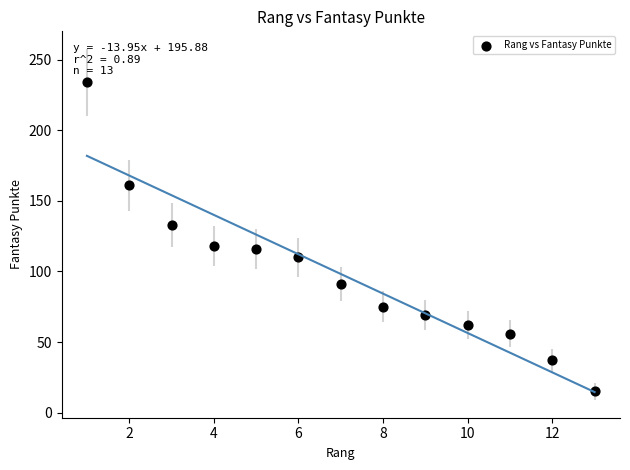

What is the range of X values (max minus min)?

12